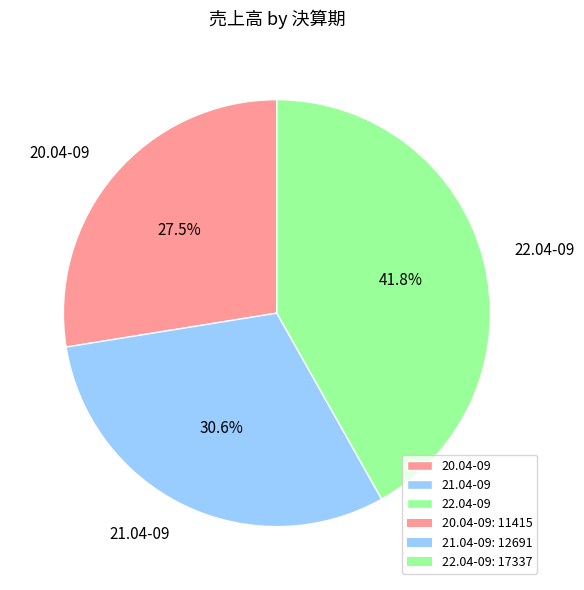

Rank the categories by value from highest to lowest.

22.04-09, 21.04-09, 20.04-09